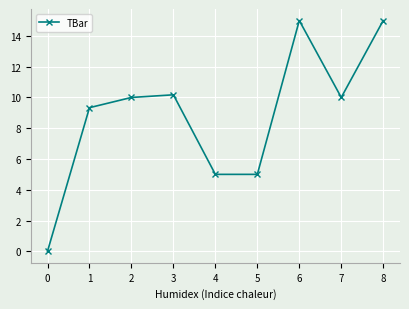

Reading right to left, transcribe all the data shown in this chart.

8=15.0	7=10.0	6=15.0	5=5.0	4=5.0	3=10.2	2=10.0	1=9.3	0=0.0